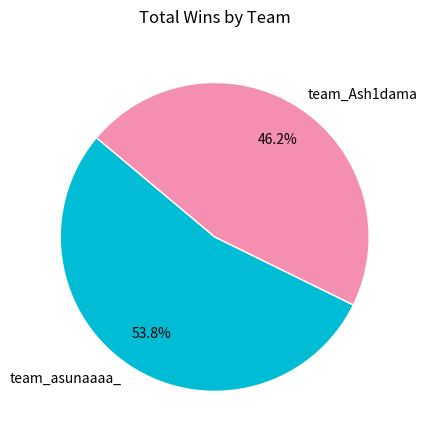

To the nearest percent, what is the difference between the team_Ash1dama and team_asunaaaa_ slice percentages?

8%